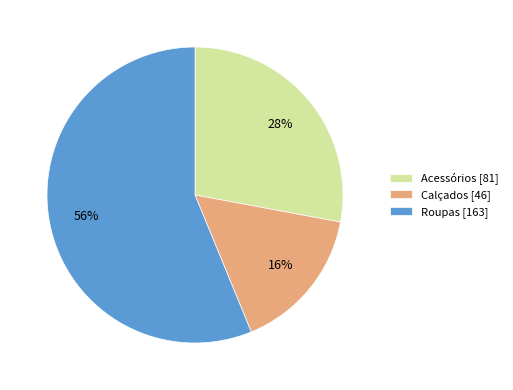

Between Roupas and Calçados, which is larger?

Roupas